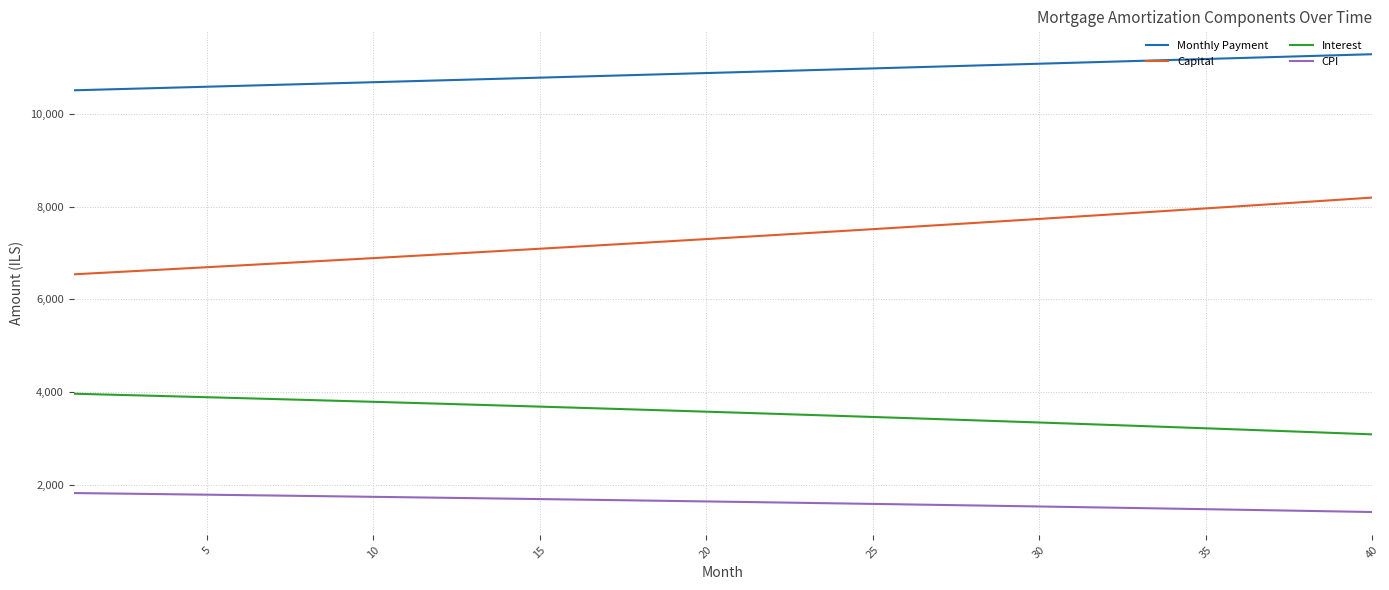

Which series has the largest total across all categories?

Monthly Payment